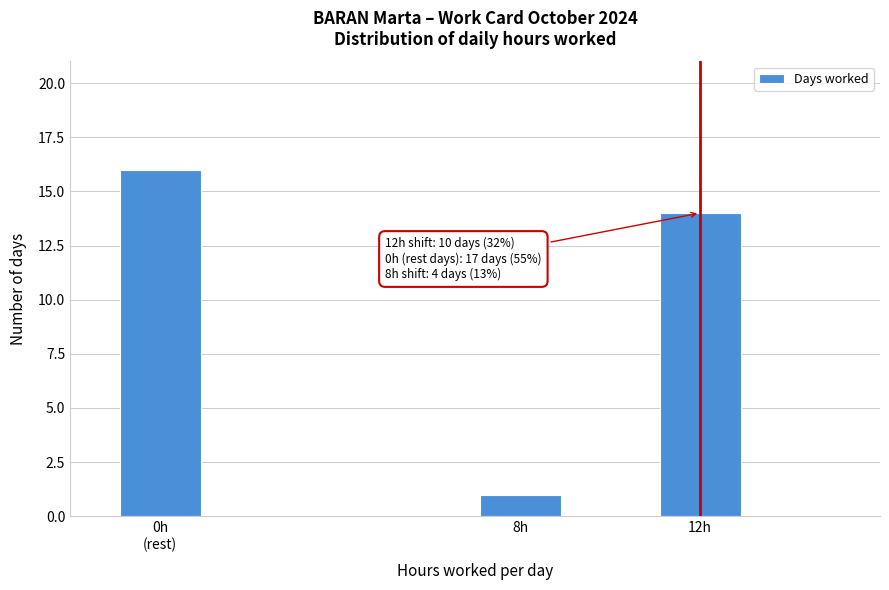

Reading left to right, extract all data points from this chart.

16	1	14